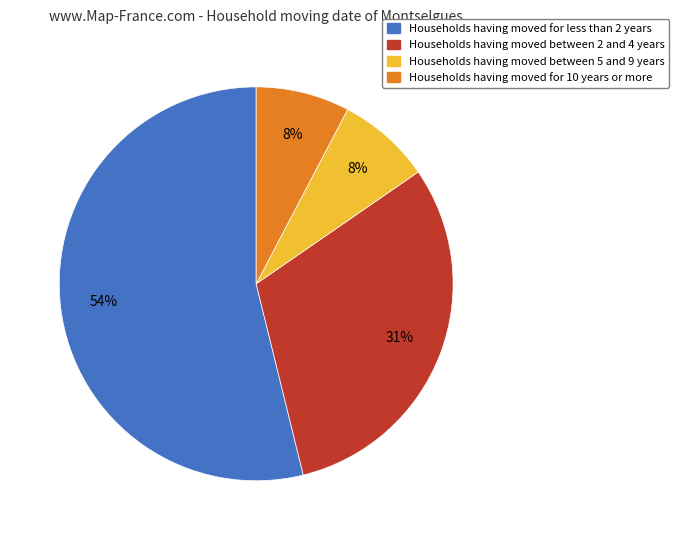

To the nearest percent, what is the average slice percentage?

25%